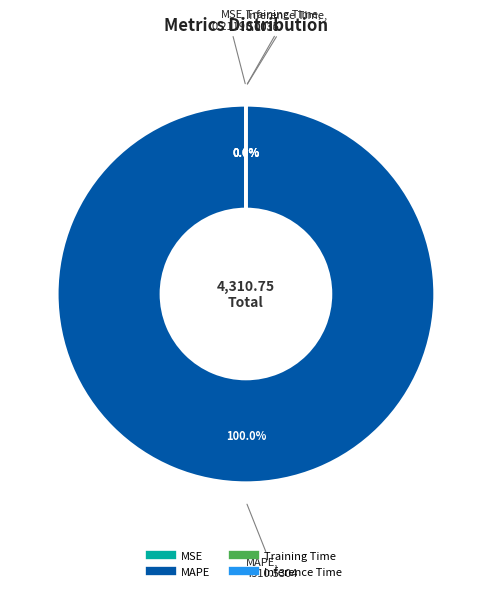

Which category has the biggest portion of the pie?

MAPE